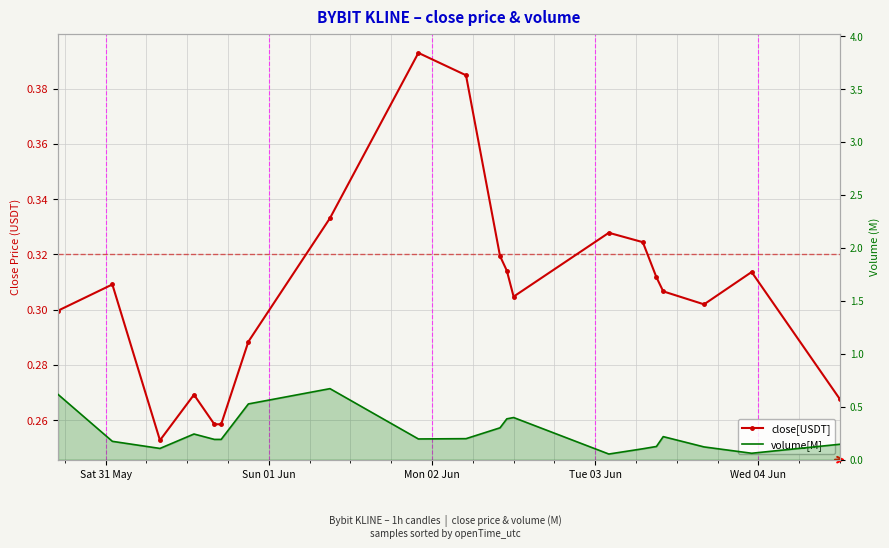

After their last crossing, which series has the higher values: volume[M] or close[USDT]?

close[USDT]